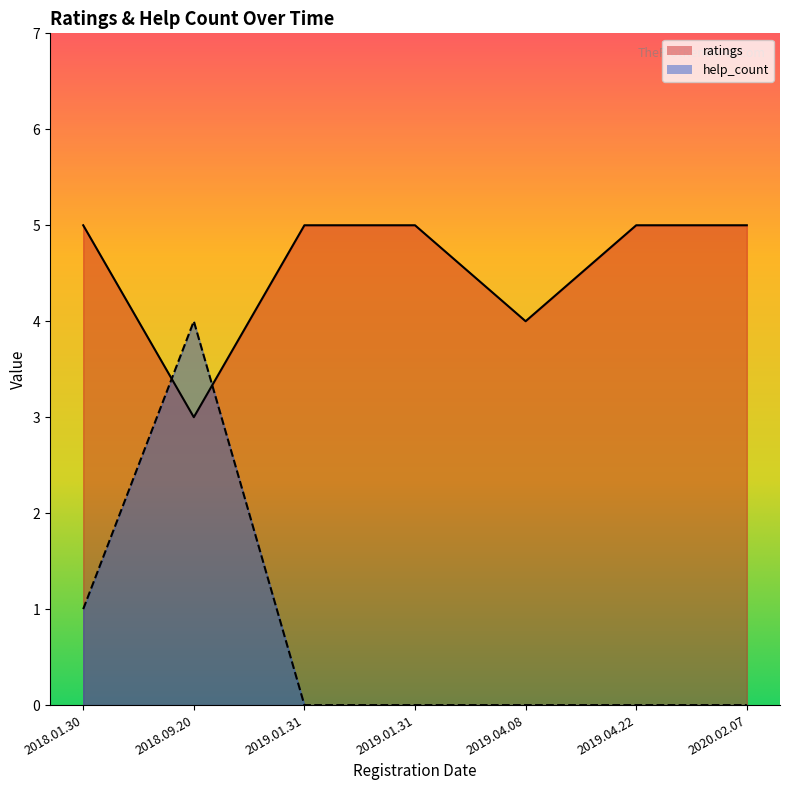

How many lines are shown in the chart?

2